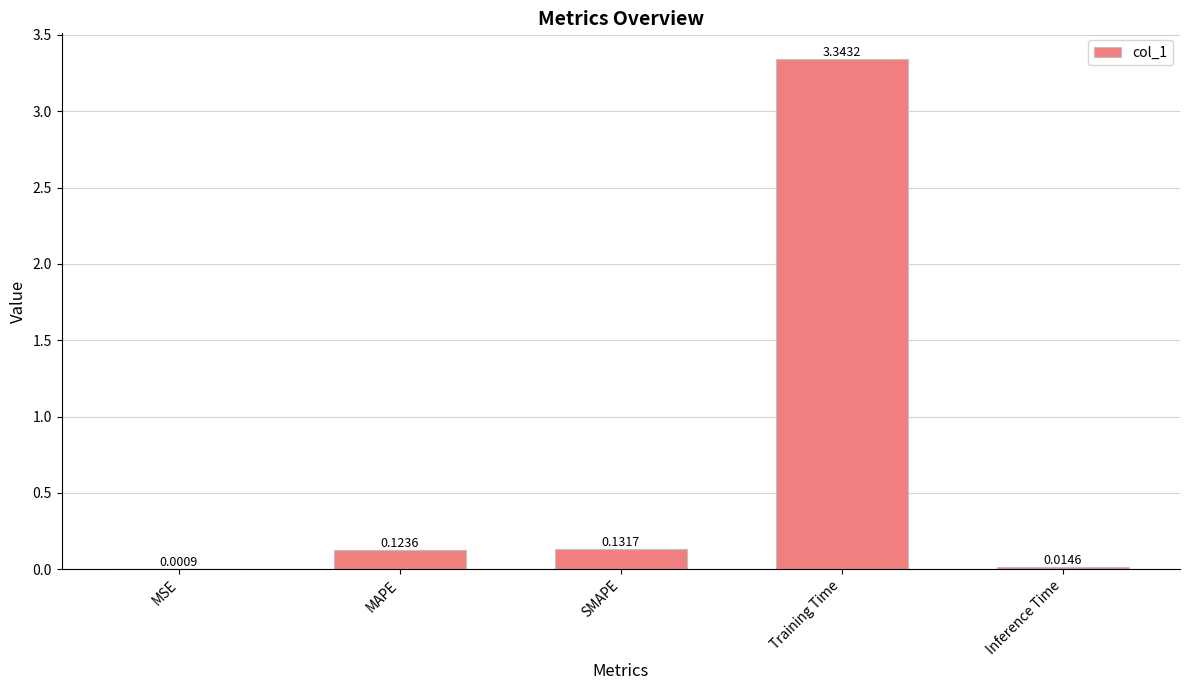

Which has a higher value, SMAPE or MSE?

SMAPE